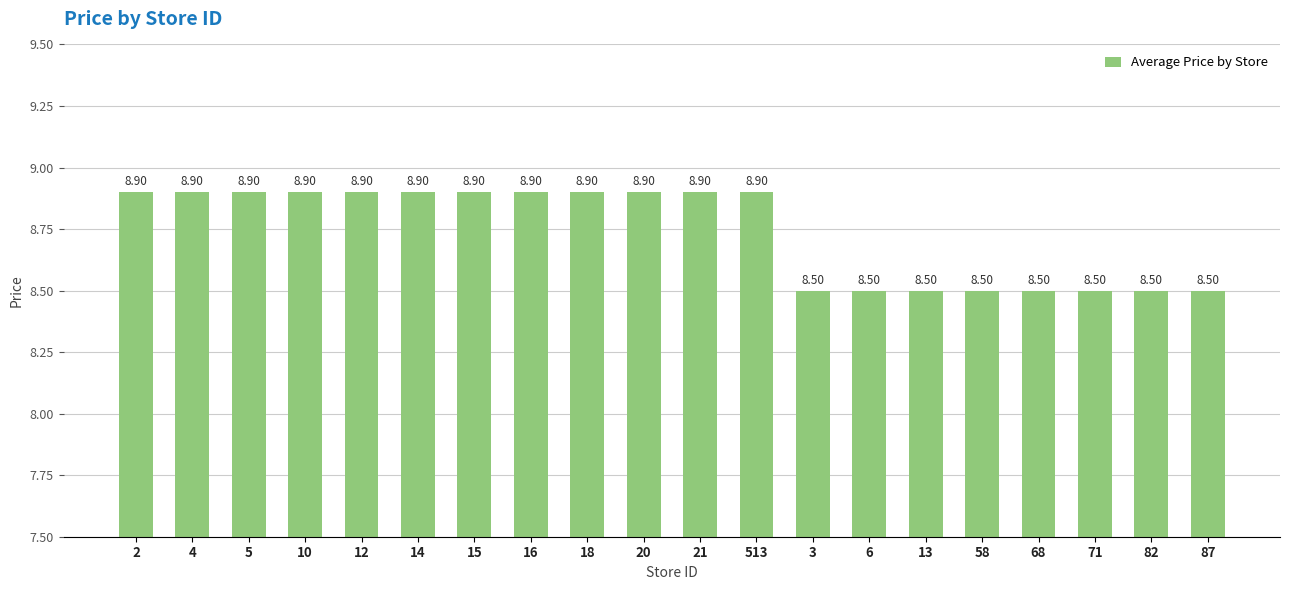

What is the label of the 3rd bar from the left?

5